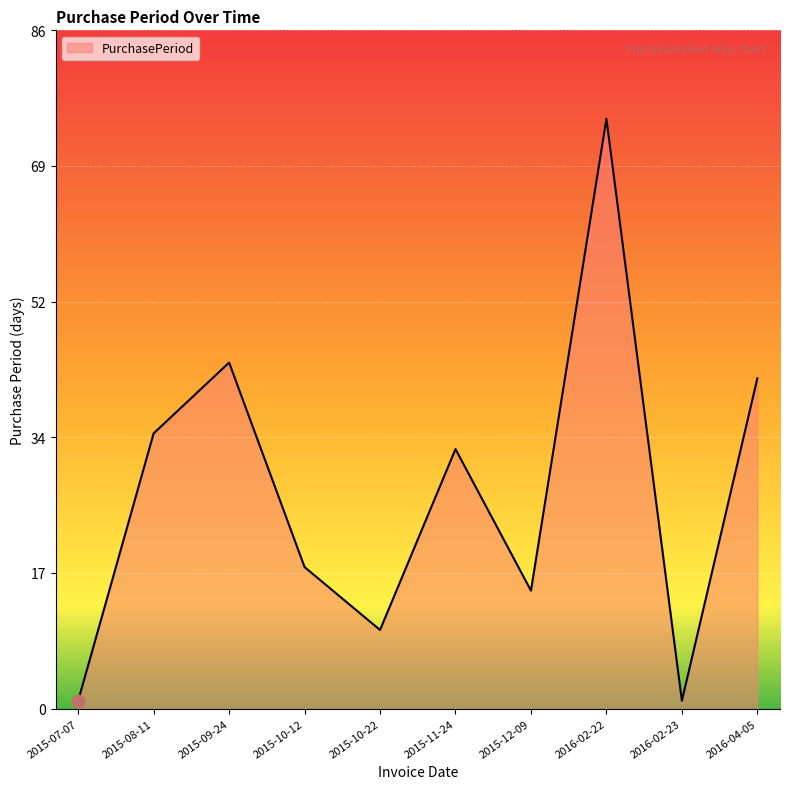

What is the change in value from 2015-10-22 to 2015-12-09?

+5